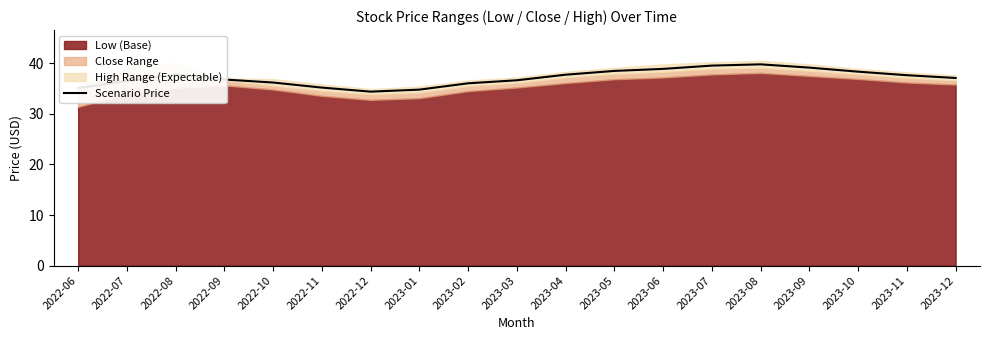

Does the chart display data point markers on the line(s)?

No